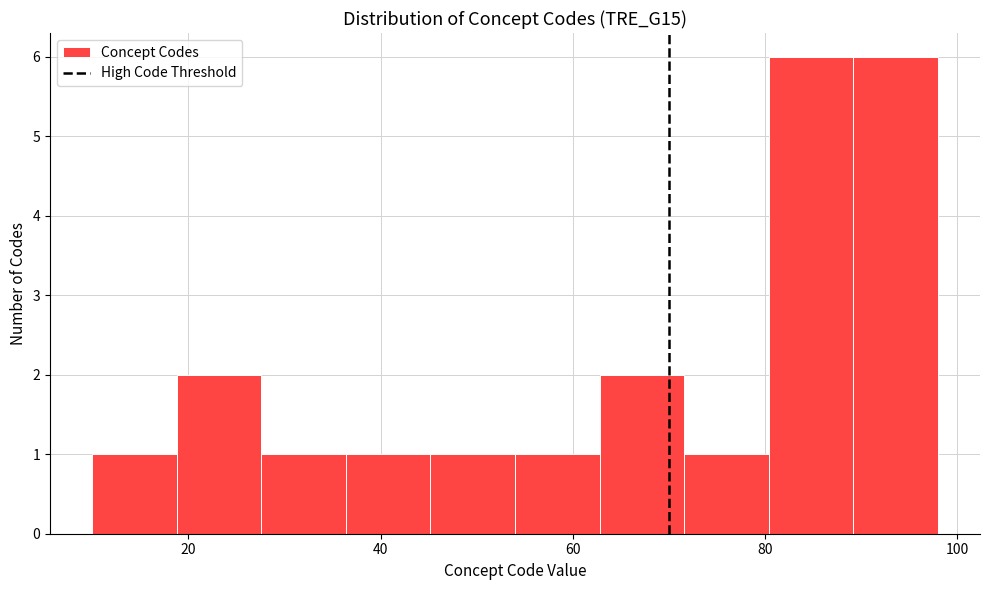

Reading left to right, transcribe this chart: for each bar, give the range it covers on the x-axis and its height. Neither the bar edges nor the heights are printed on the chart, so give them approximately, as read against the axes.

10.0 to 18.8: 1
18.8 to 27.6: 2
27.6 to 36.4: 1
36.4 to 45.2: 1
45.2 to 54.0: 1
54.0 to 62.8: 1
62.8 to 71.6: 2
71.6 to 80.4: 1
80.4 to 89.2: 6
89.2 to 98.0: 6